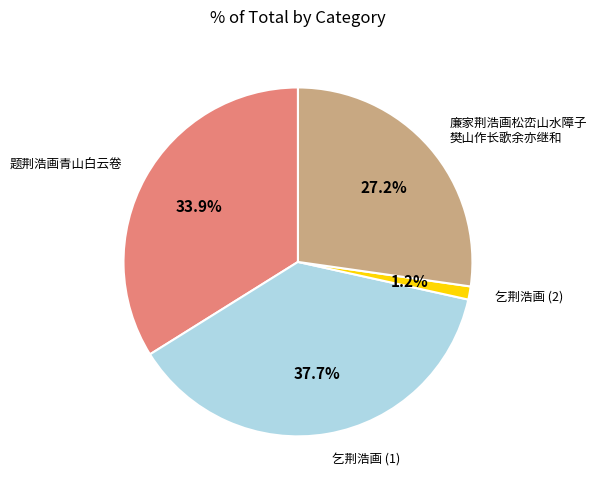

Is there any slice that represents more than half of the pie?

No